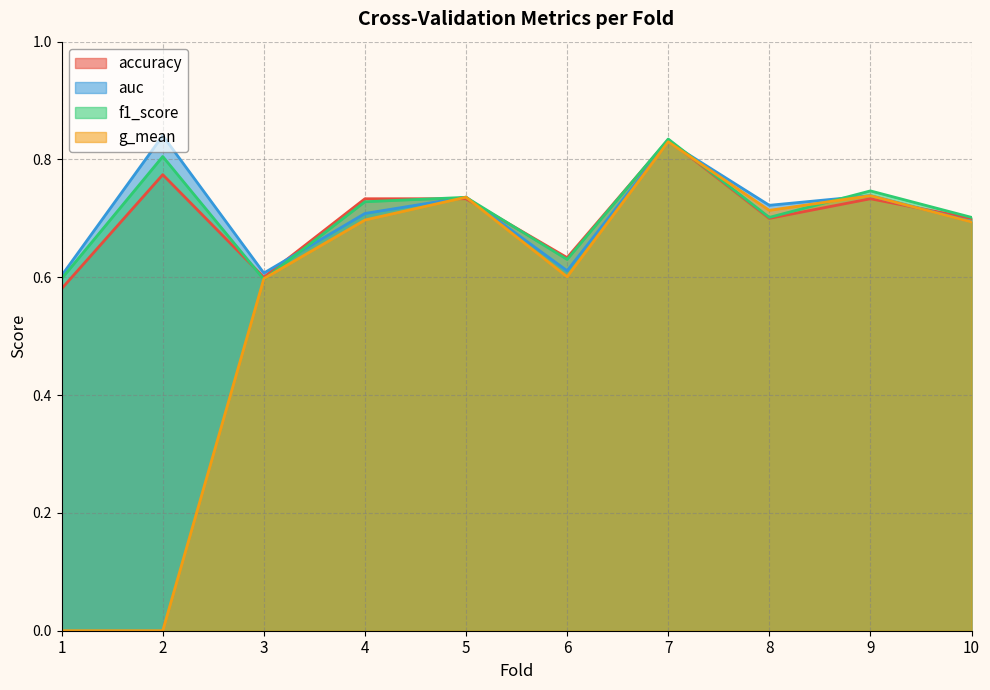

How many interior local peaks does the g_mean series have?

3